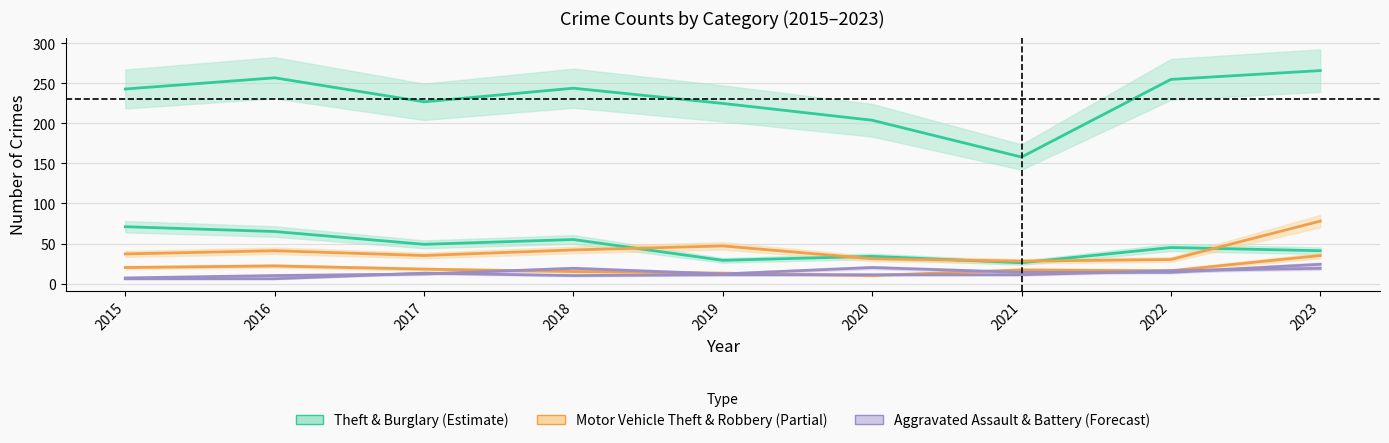

What is the difference between the second highest and minimum values in the Robbery series?

12